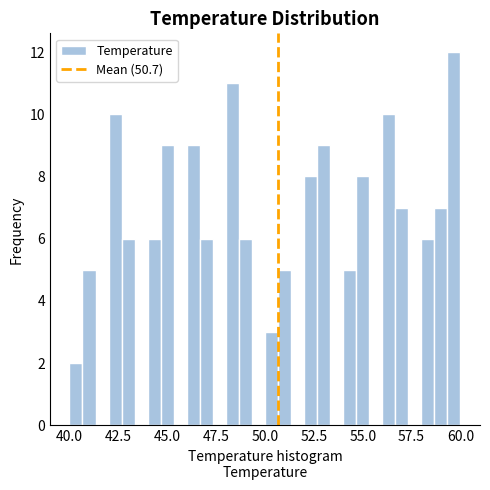

Around what value on the x-axis is the tallest bar? Give the approximate position of its centre, as read against the axis.

59.5